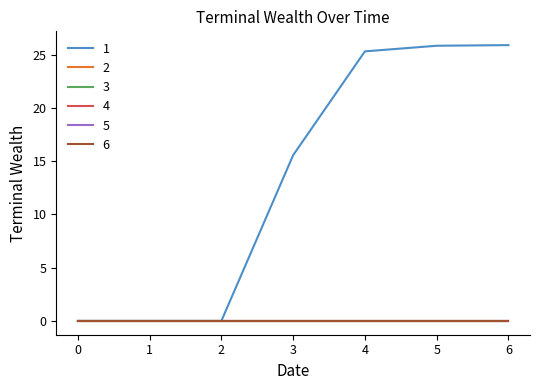

Reading left to right, transcribe all the data shown in this chart.

1: 0.0	0.0	0.0	15.6	25.3	25.8	25.9
2: 0.0	0.0	0.0	0.0	0.0	0.0	0.0
3: 0.0	0.0	0.0	0.0	0.0	0.0	0.0
4: 0.0	0.0	0.0	0.0	0.0	0.0	0.0
5: 0.0	0.0	0.0	0.0	0.0	0.0	0.0
6: 0.0	0.0	0.0	0.0	0.0	0.0	0.0